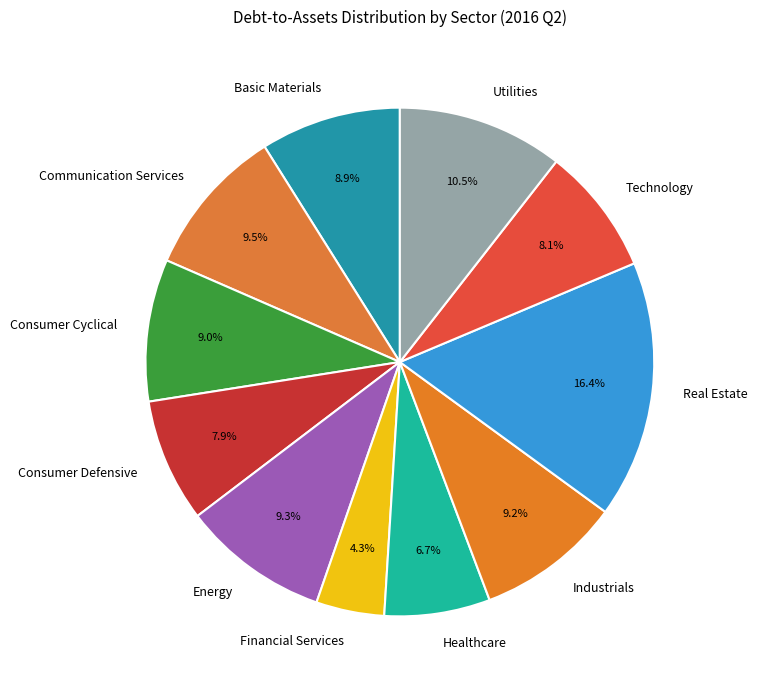

What percentage is the Real Estate slice, to the nearest percent?

16%